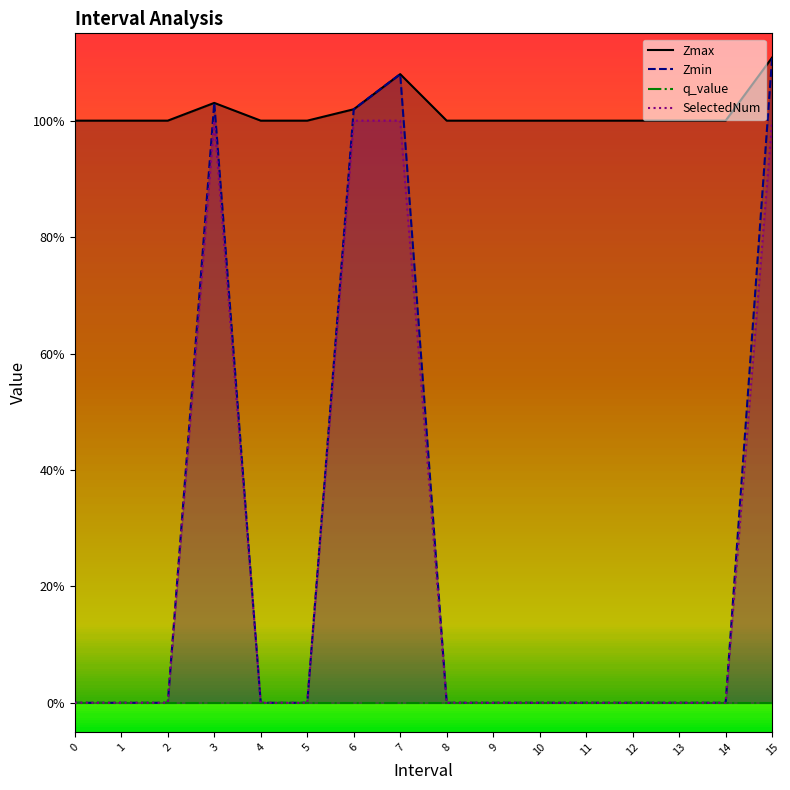

What is the total value across all series at 0?

1.0